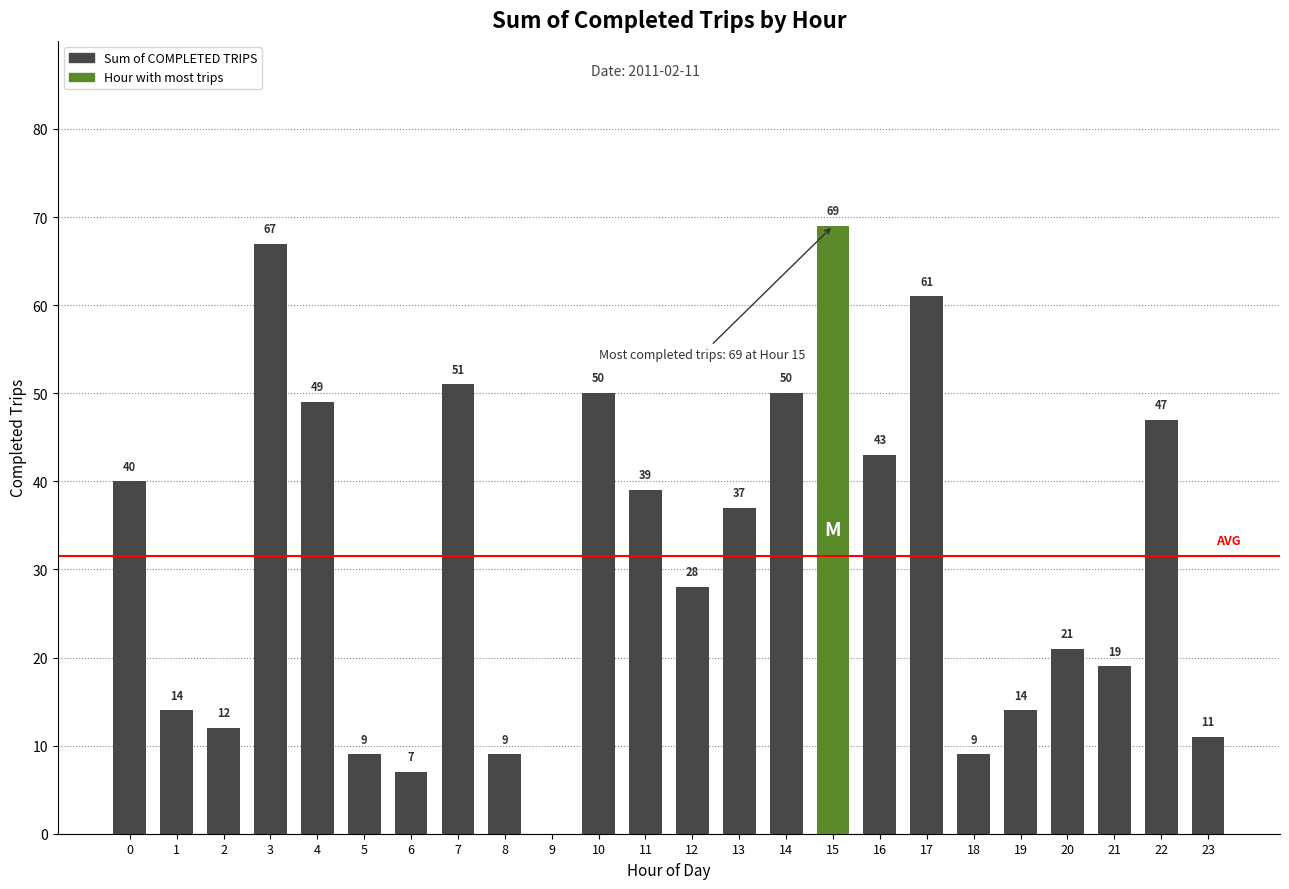

What is the maximum value shown in the chart?

69